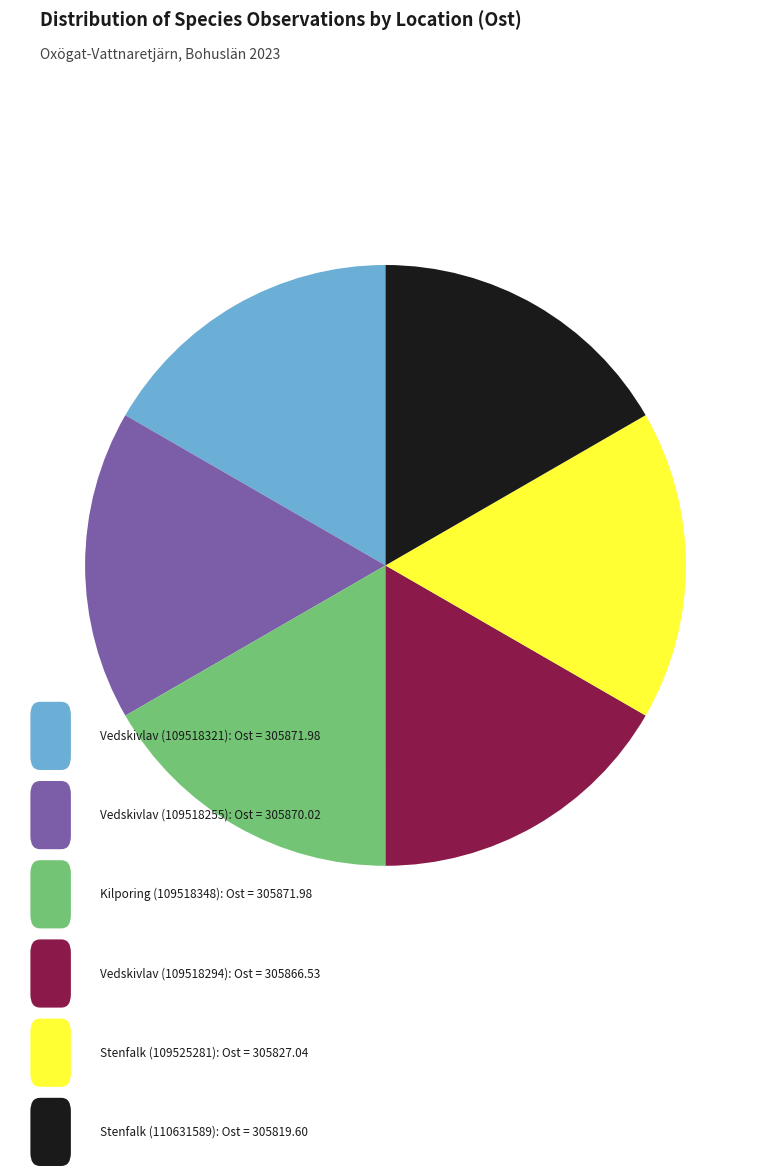

Is there any slice that represents more than half of the pie?

No